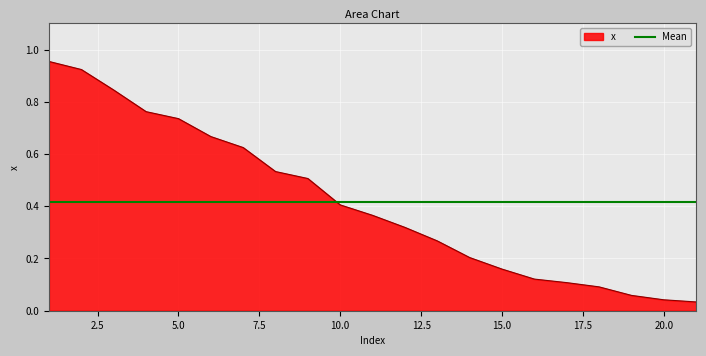

What value does the data have at 8?

0.5